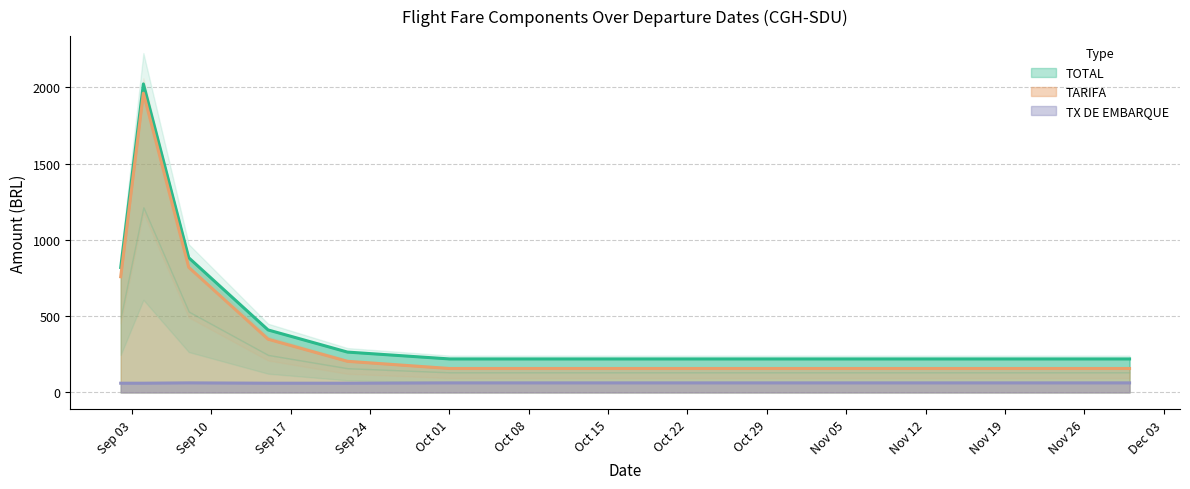

Count the number of categories in the chart.

8